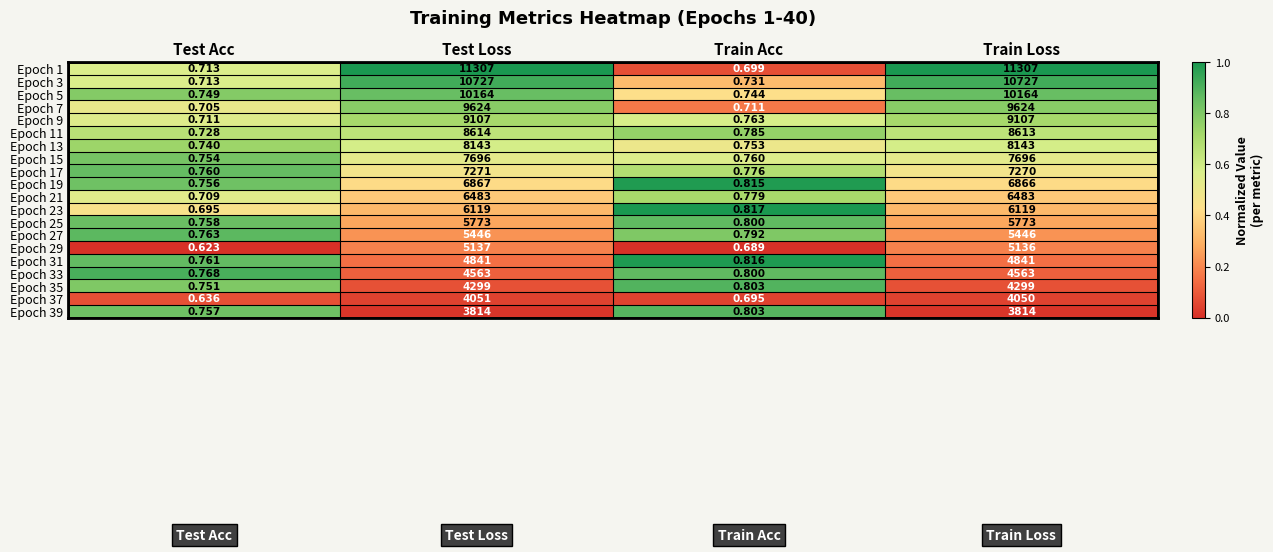

Which category has the lowest value across all series?

Test Acc